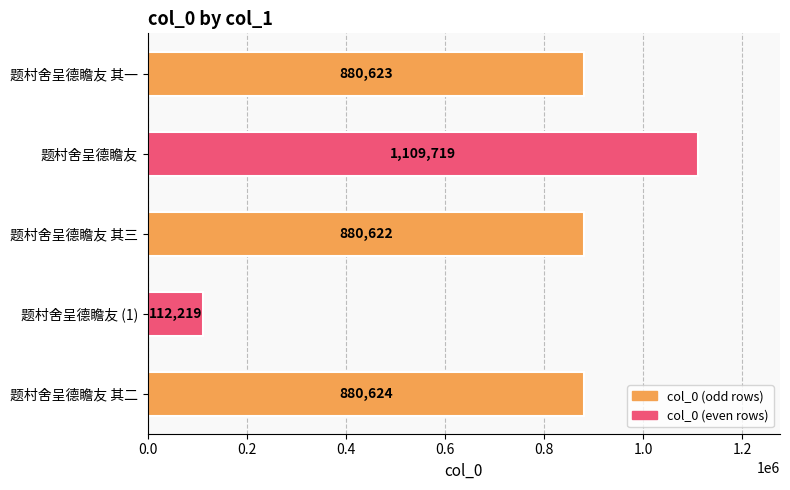

Reading top to bottom, list all the values displayed in this chart.

880623	1109719	880622	112219	880624